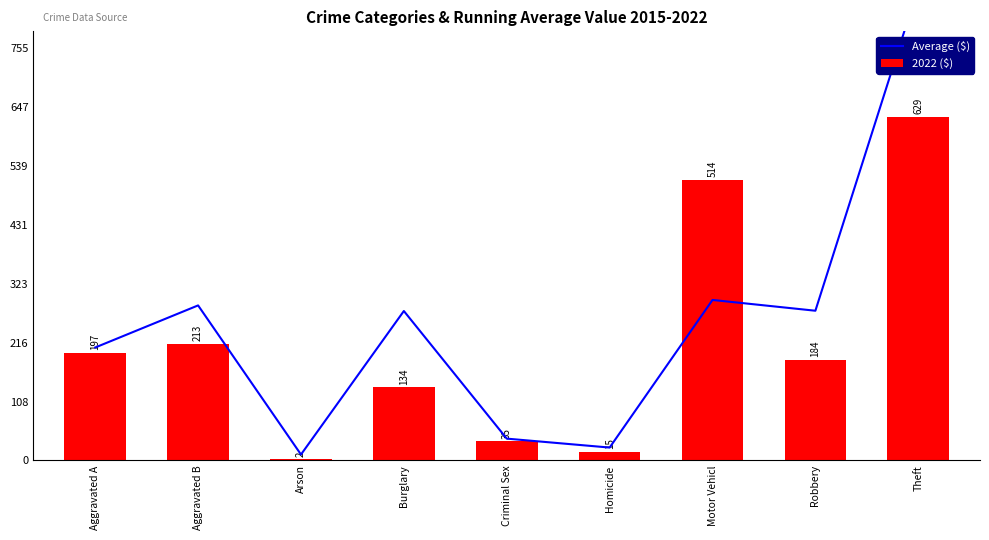

What position from the right is Theft?

1